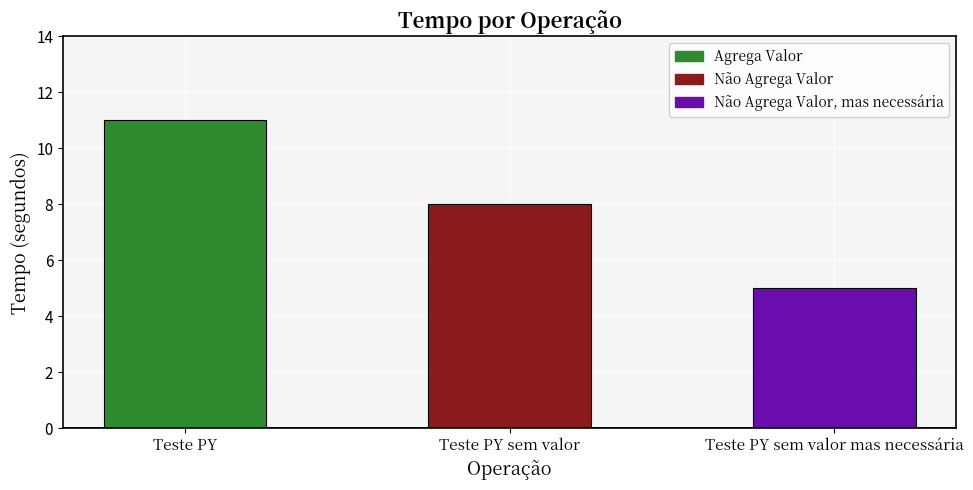

What is the change in value from Teste PY sem valor to Teste PY sem valor mas necessária?

-3